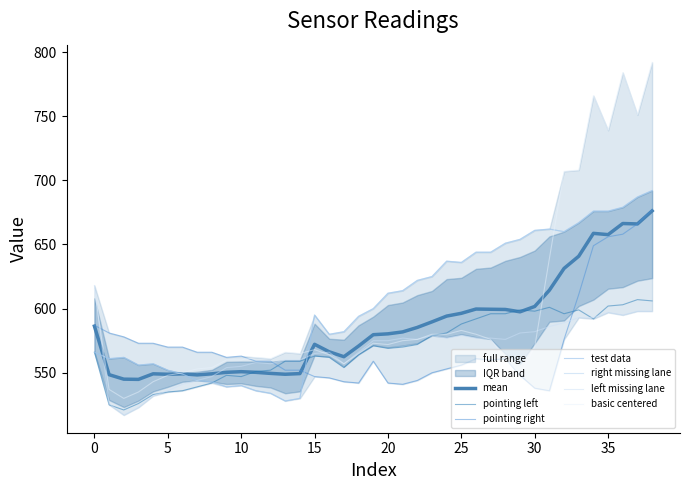

Where do left missing lane and pointing left first cross each other?

1 and 2